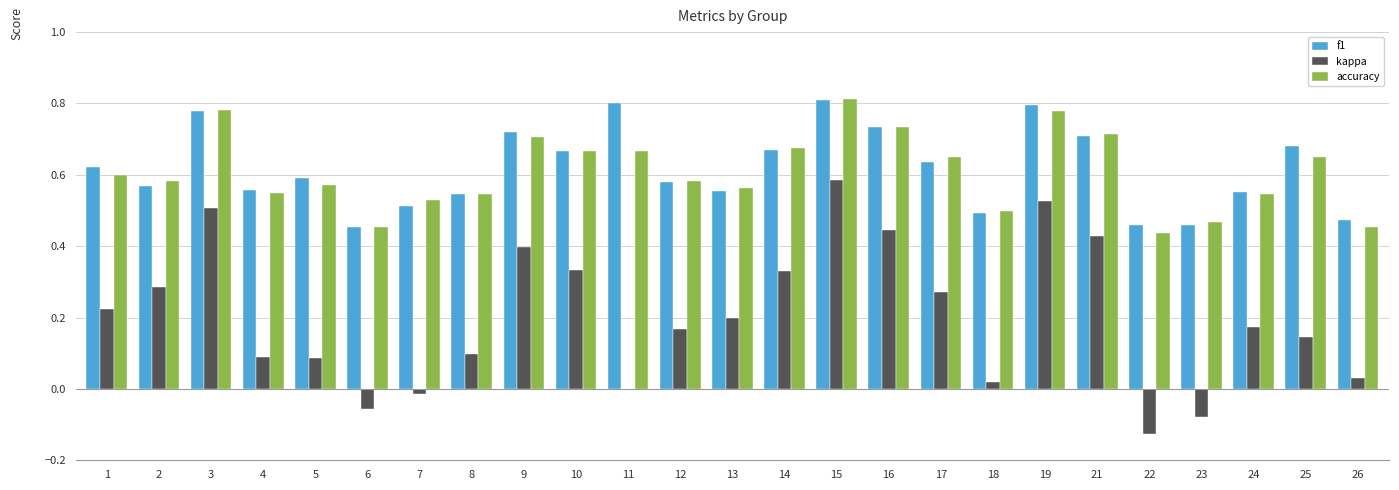

What is the sum of all f1 values?

15.4